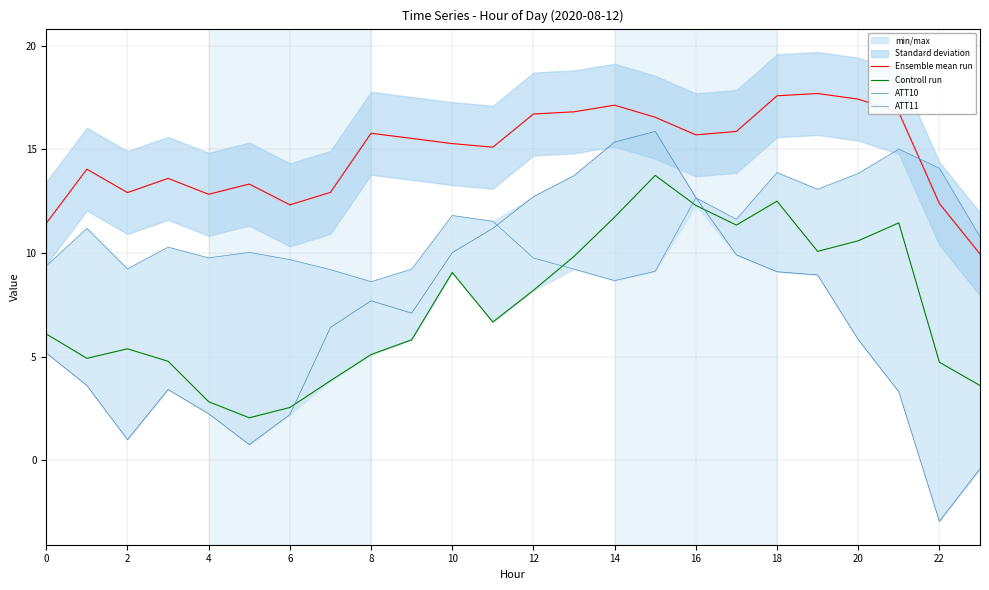

Is it true that ATT10 equals 4.1 at 16?

False